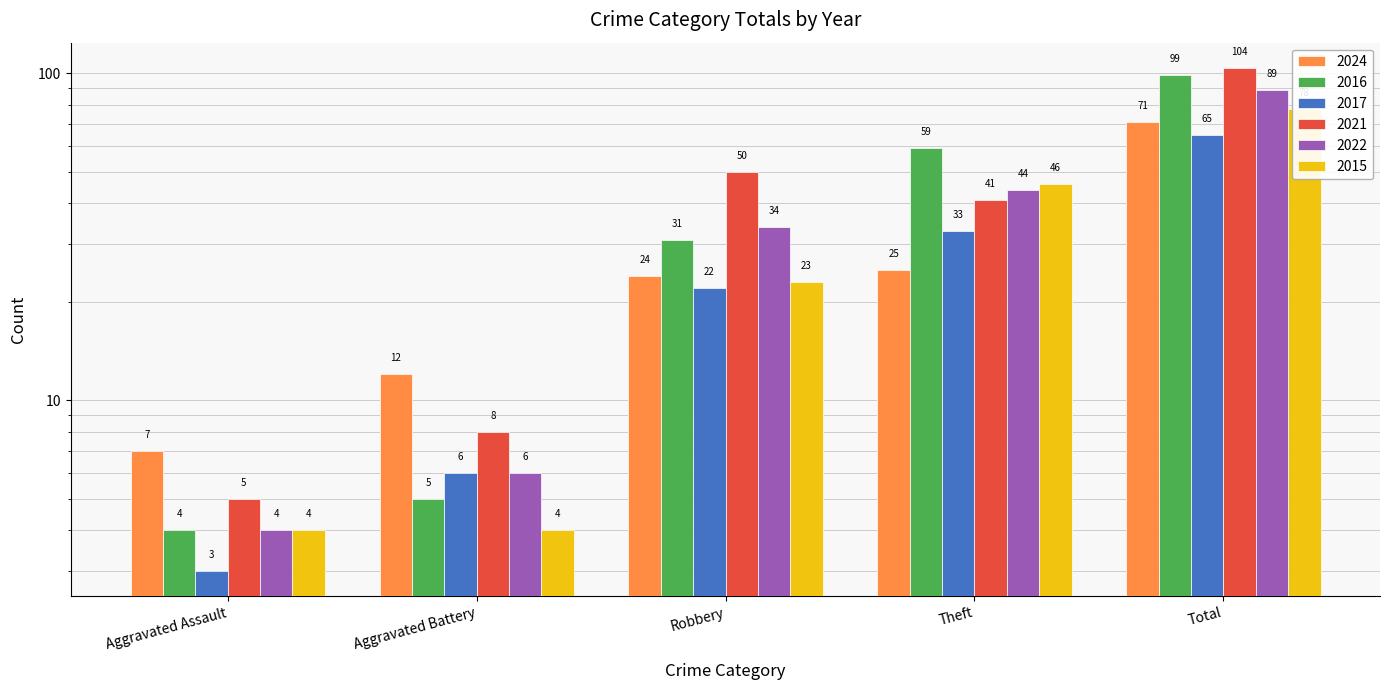

Between Theft and Total, which series saw the biggest shift?

2021